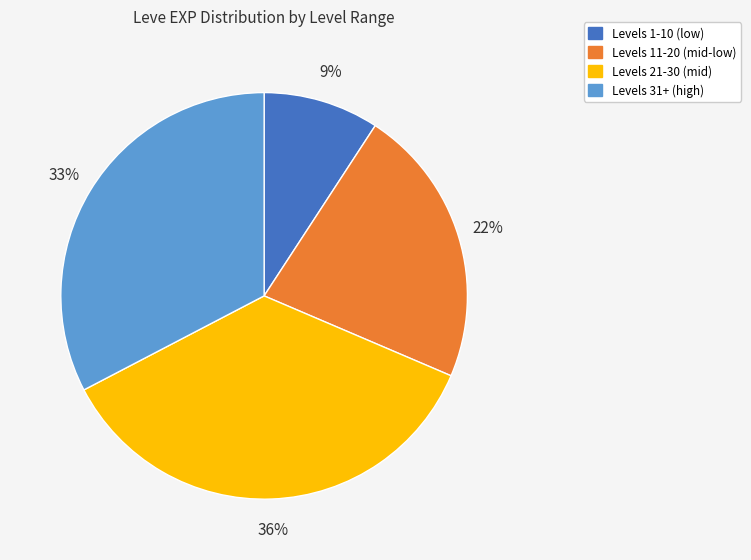

True or false: Levels 11-20 (mid-low) accounts for 22% of the total.

True